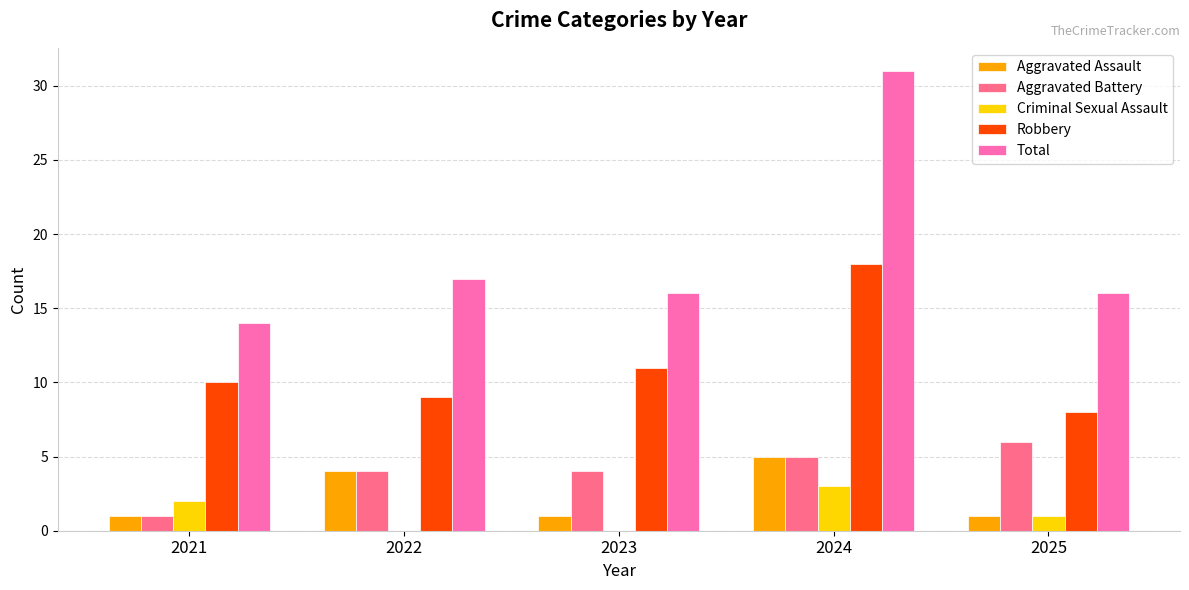

What are all the series names shown in the legend?

Aggravated Assault, Aggravated Battery, Criminal Sexual Assault, Robbery, Total